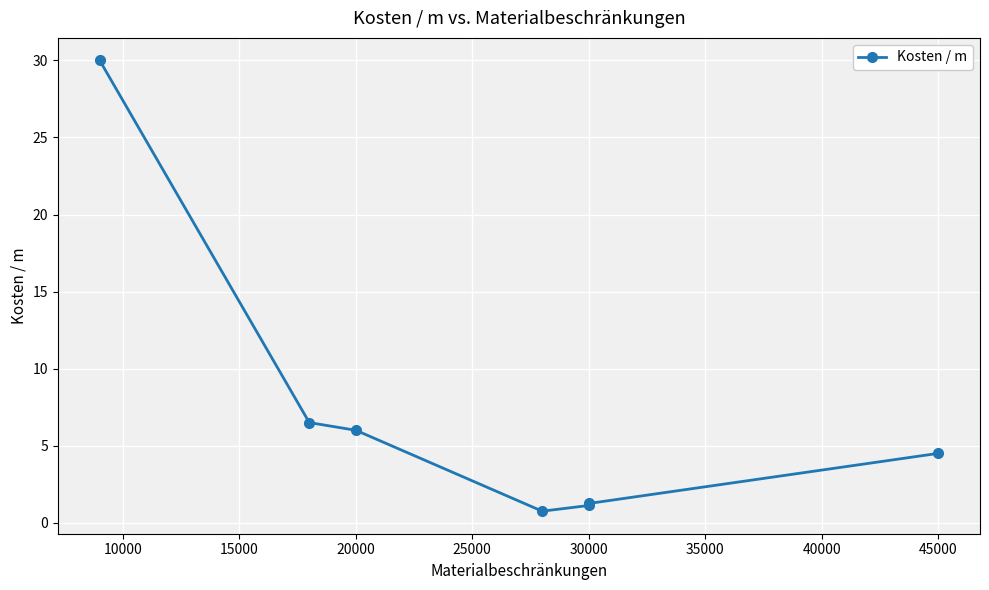

What is the sum of all values?

50.1